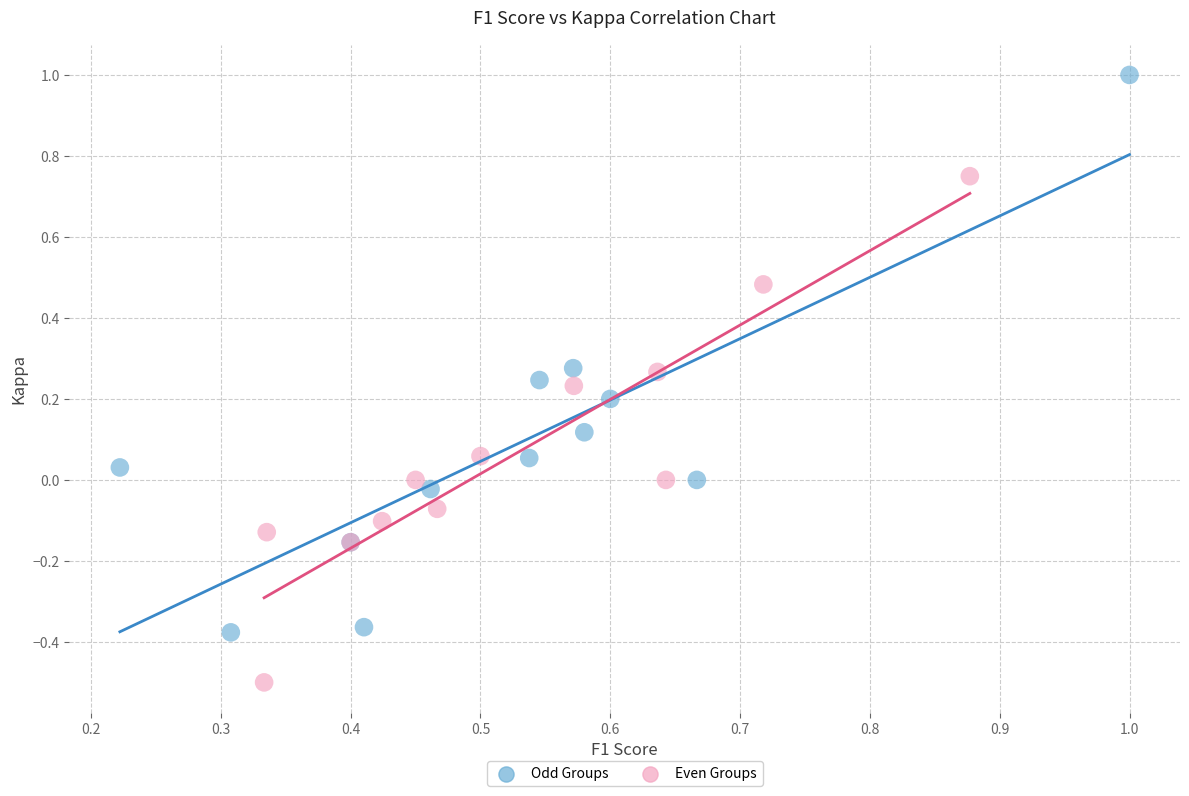

Which series contains the highest Y value?

Odd Groups